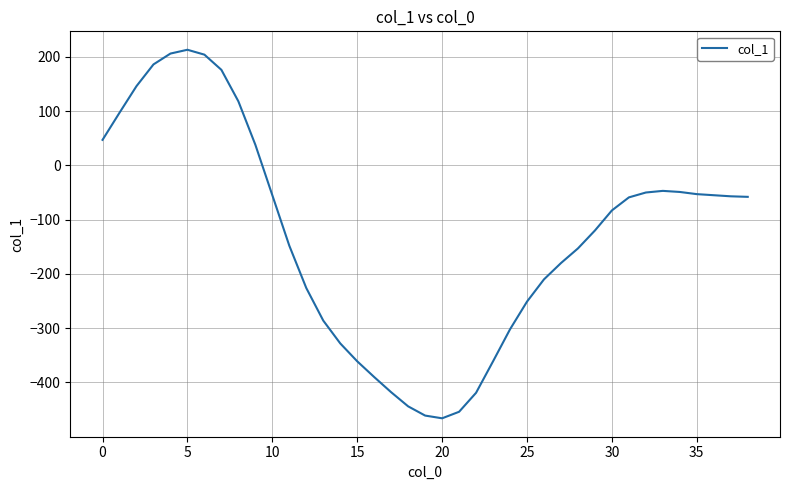

What is the difference between the maximum and minimum values?

679